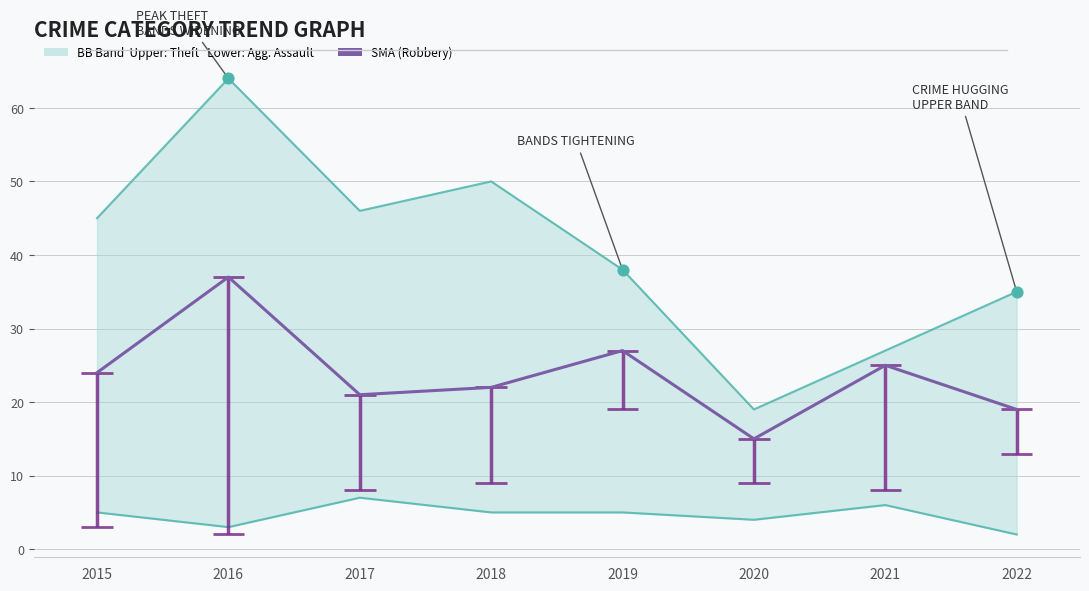

Which series has the largest total across all categories?

Theft (Upper)